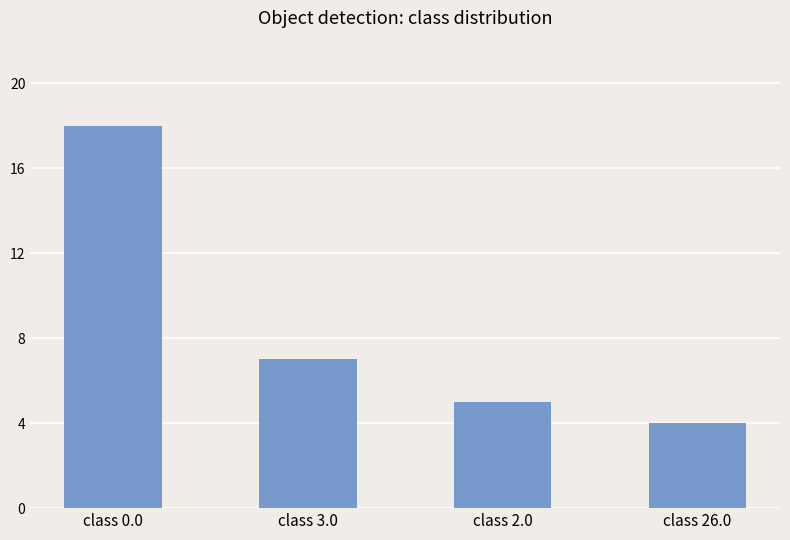

Read the value at class 0.0.

18